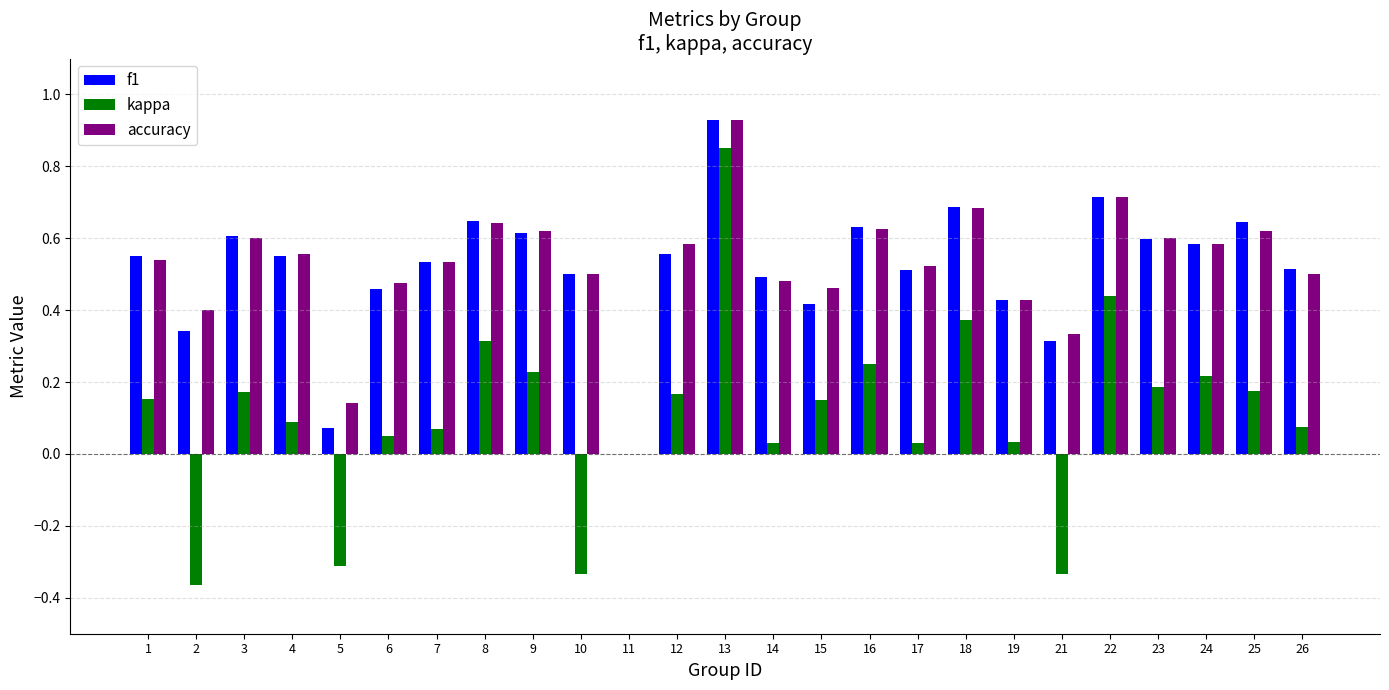

At which category is the sum across all series the highest?

13